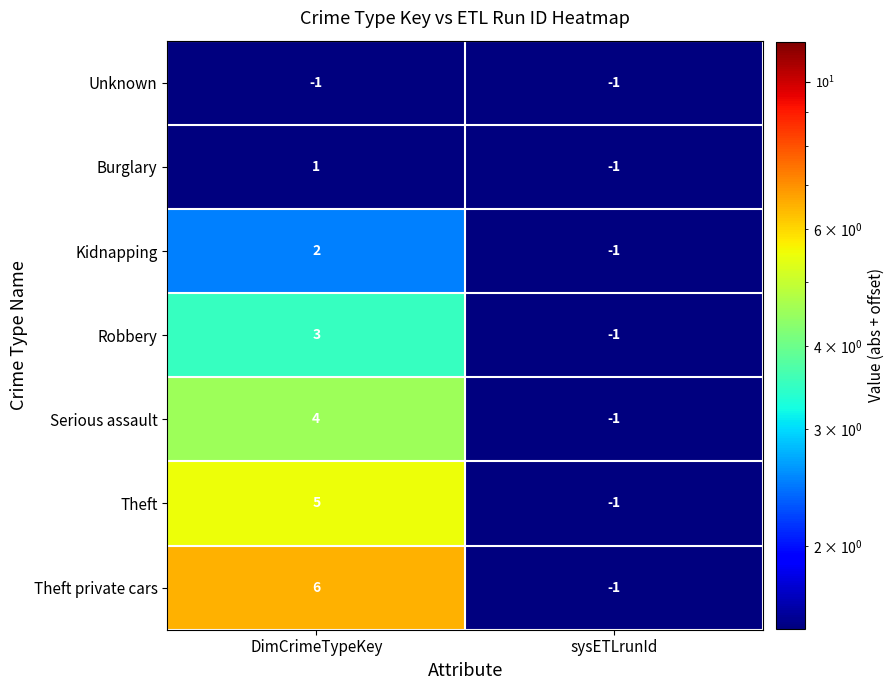

Which series has the largest range (max minus min)?

Theft private cars